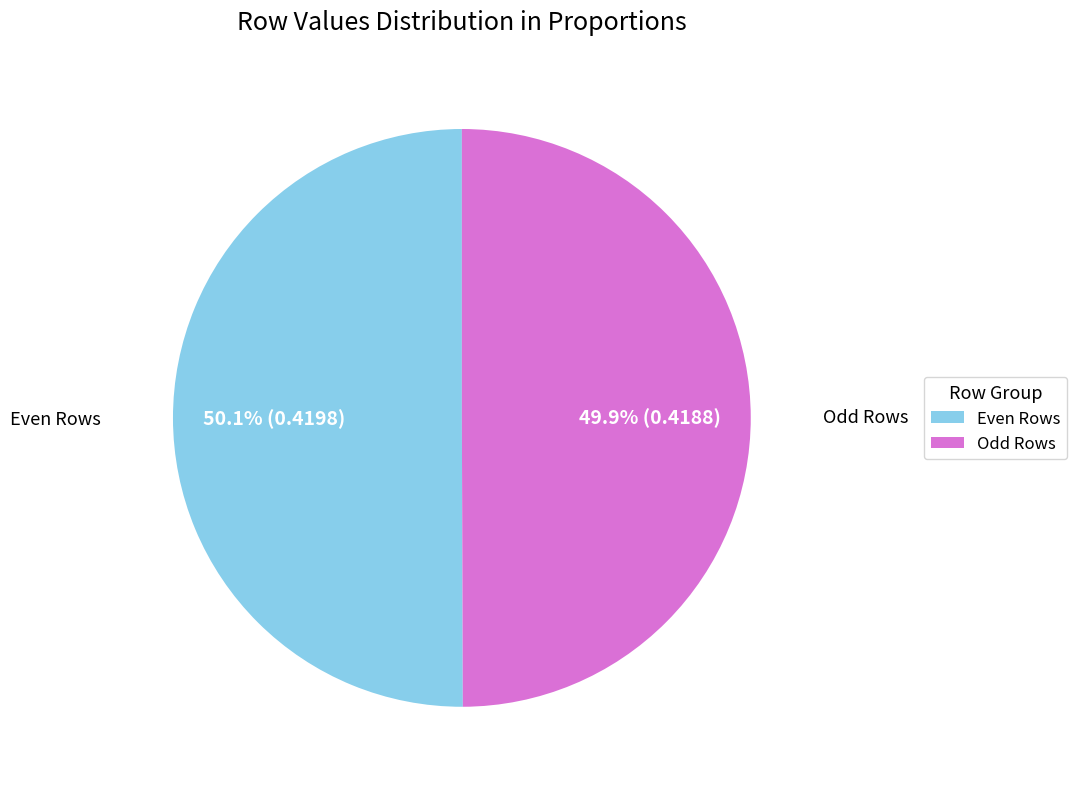

Approximately how many times larger is the value at Odd Rows compared to Even Rows?

1.0